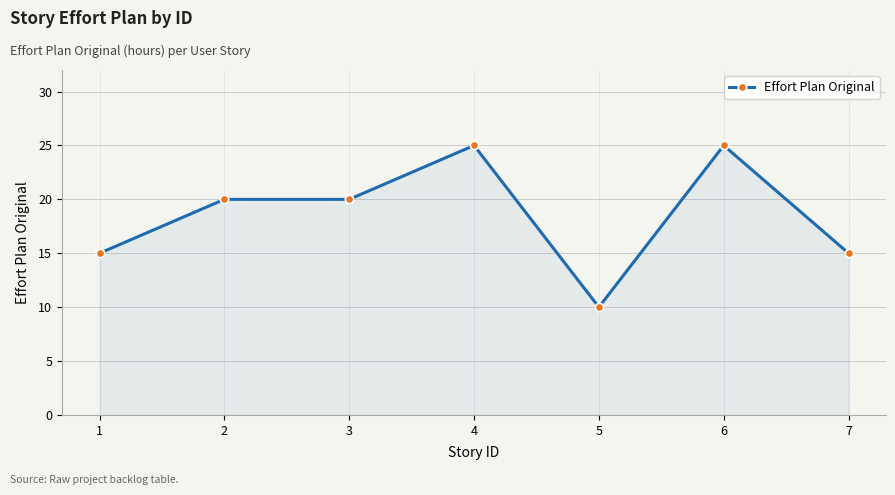

What is the approximate value at 6?

25